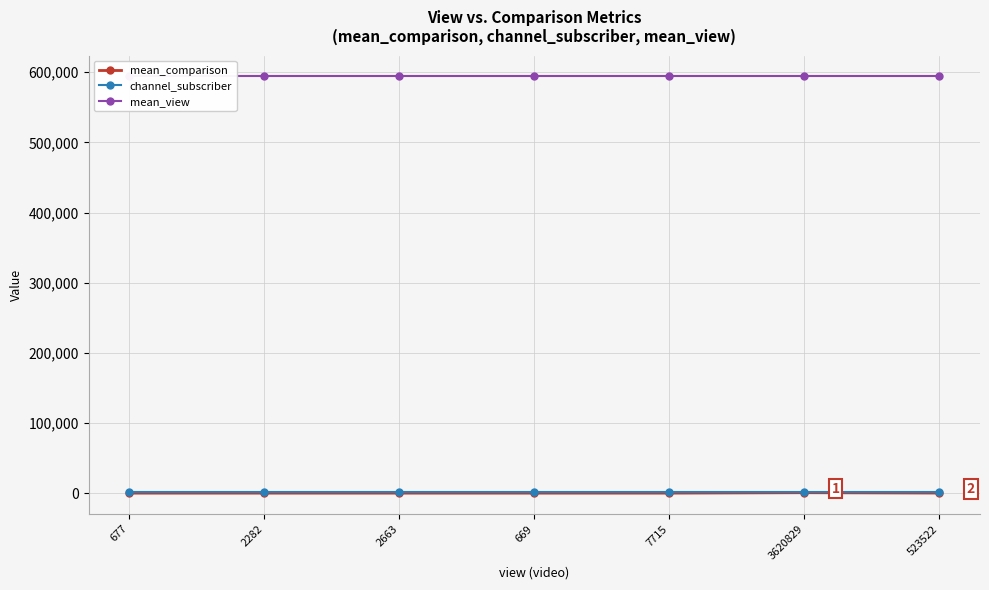

List the labels in order of mean_view value, smallest first.

677, 2282, 2663, 669, 7715, 3620829, 523522